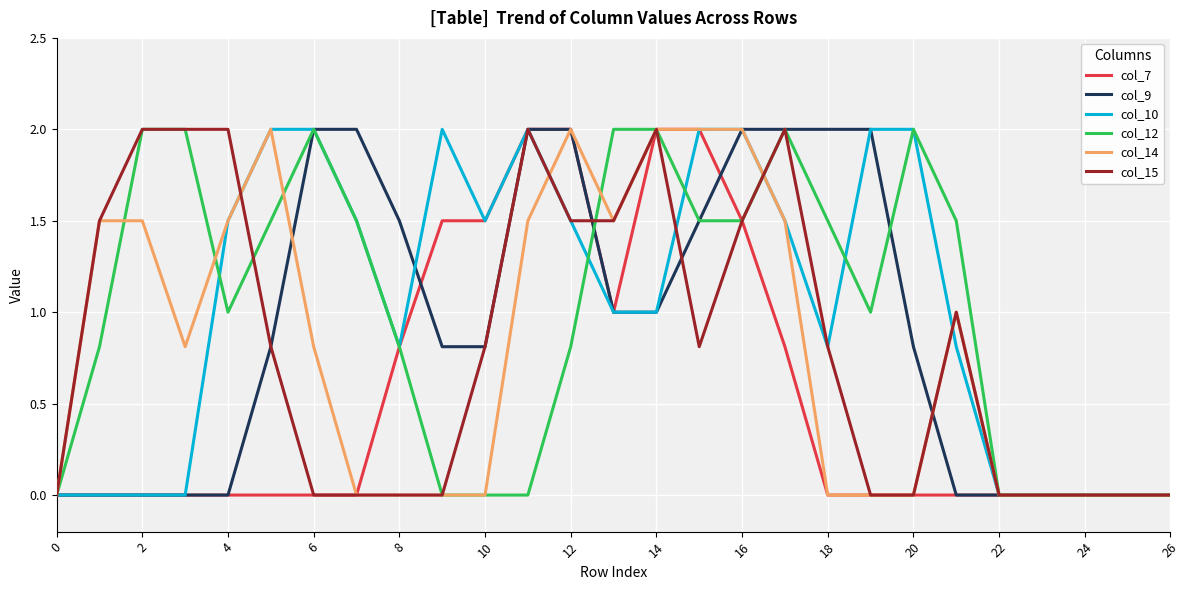

How many lines are shown in the chart?

6